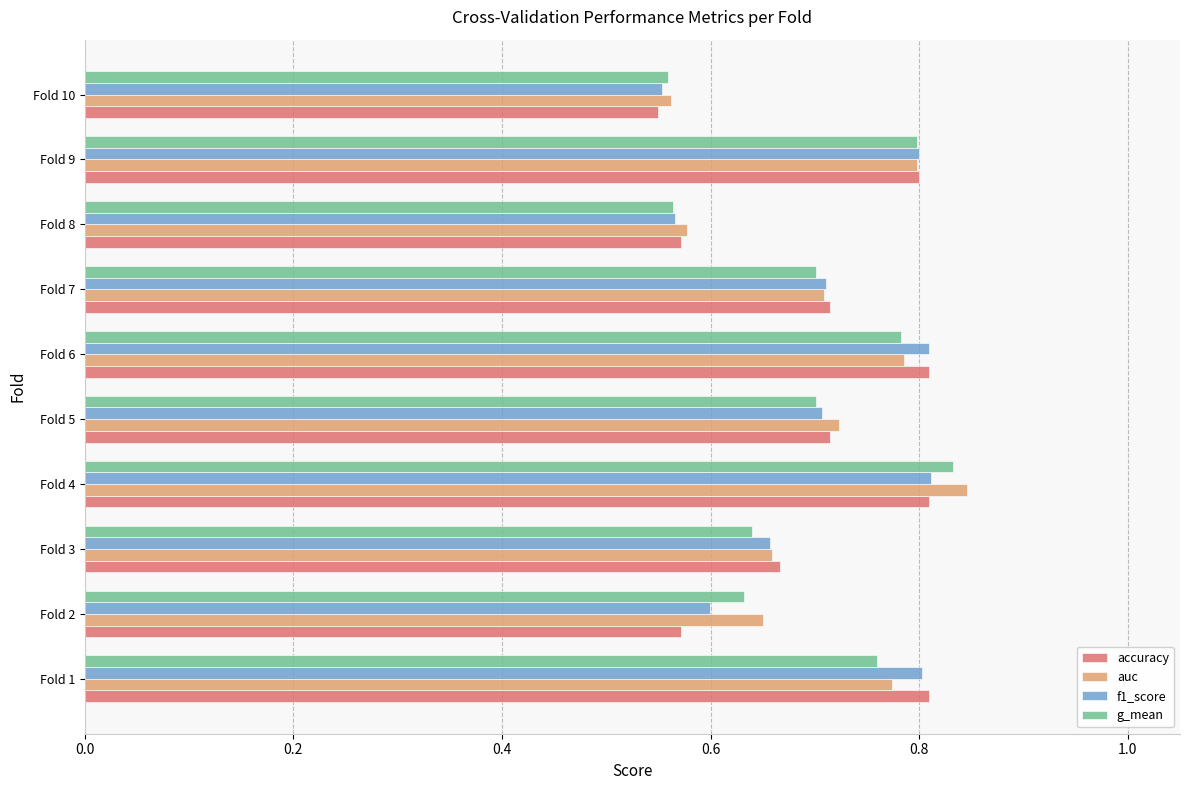

At which label is accuracy closest to 0?

Fold 10